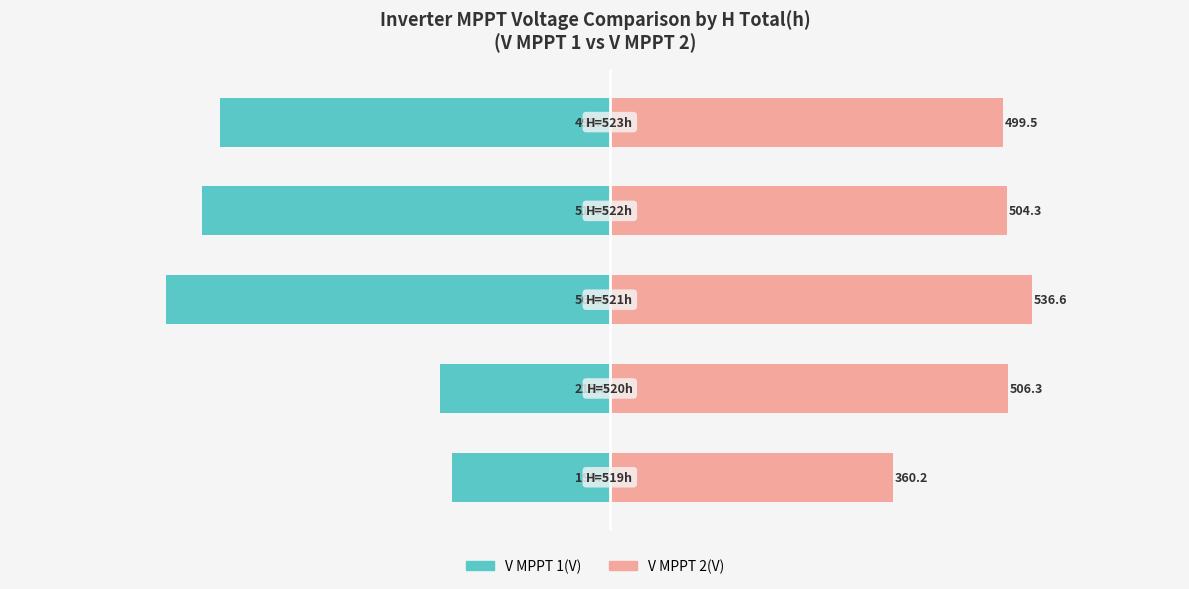

List the labels in order of V MPPT 1(V) value, largest first.

0, 1, 4, 3, 2